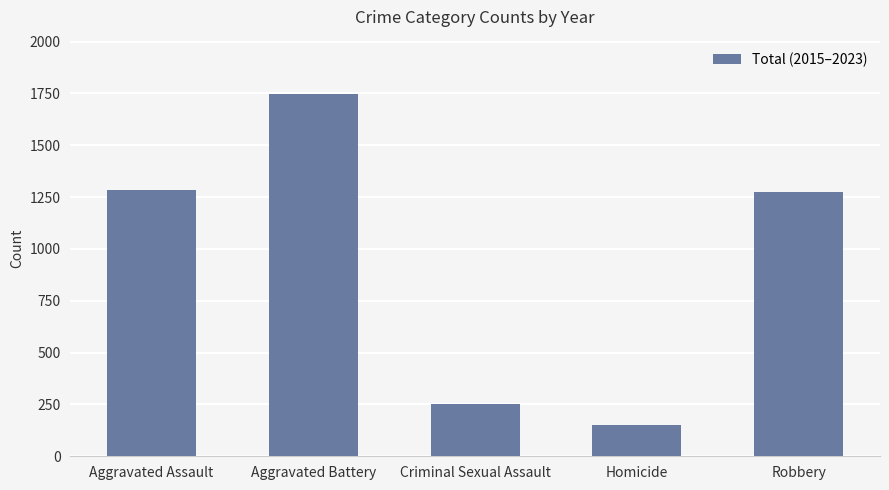

What is the label of the 1st bar from the right?

Robbery